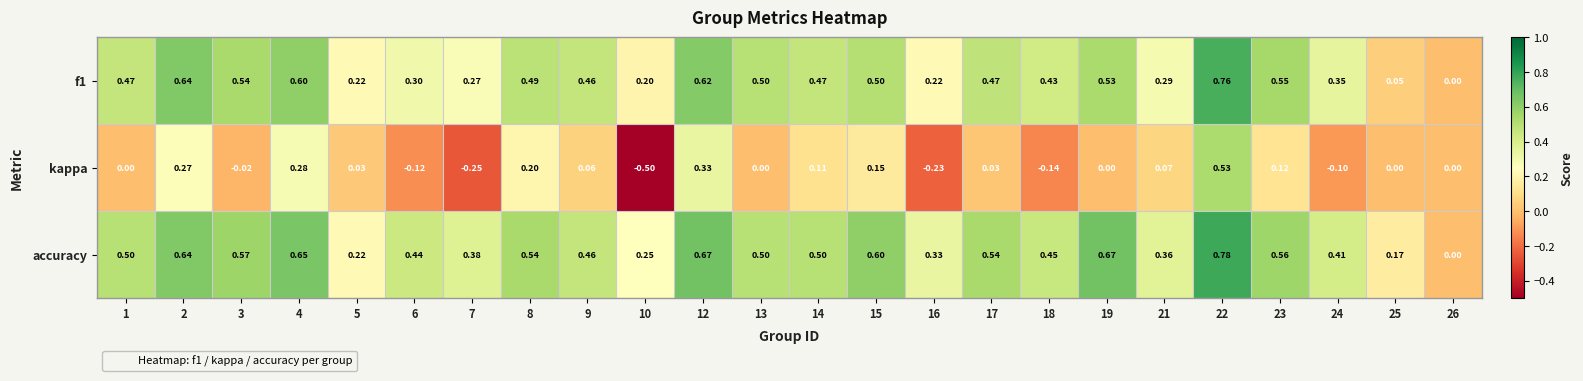

What is the total value across all series at 8?

1.2